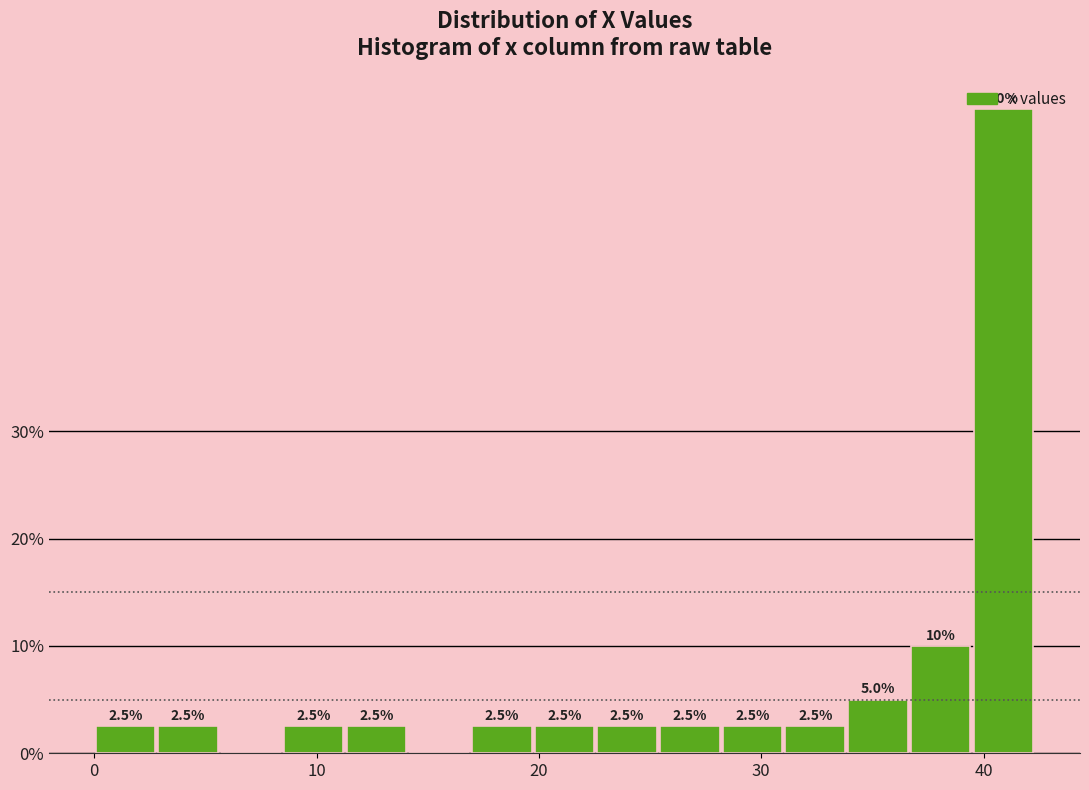

Read against the x-axis, roughly where is the centre of the tallest bar?

41